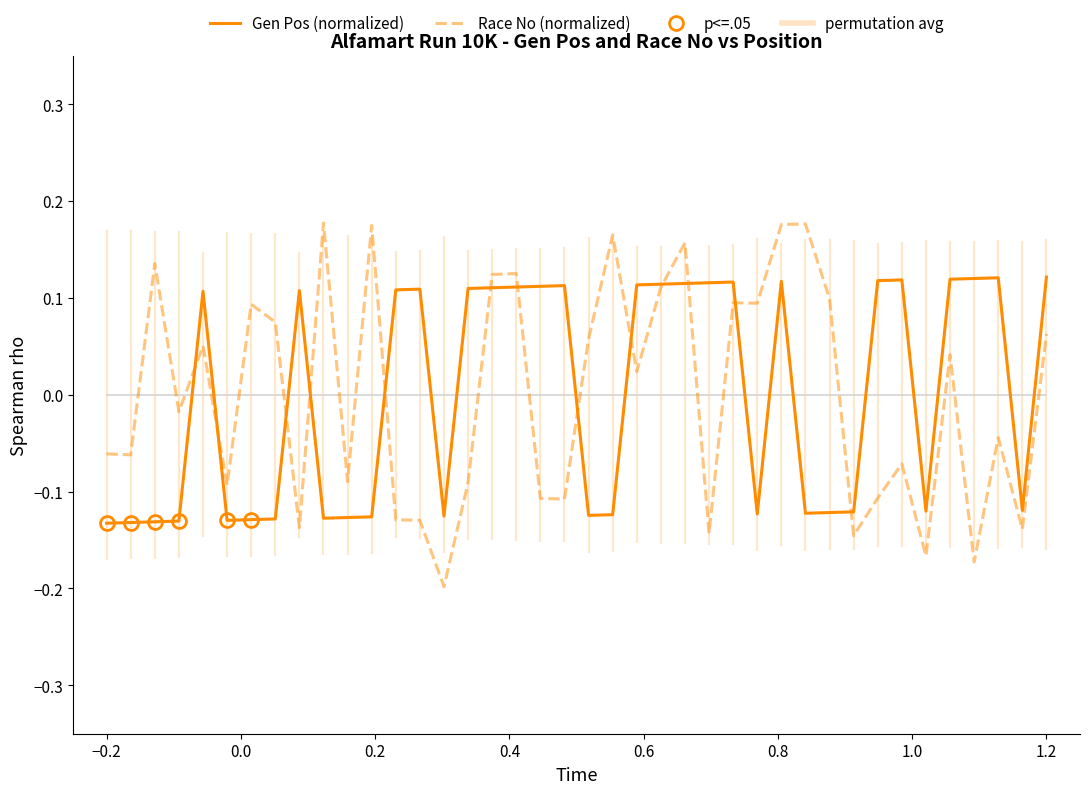

What is the maximum value for Race No?

0.2